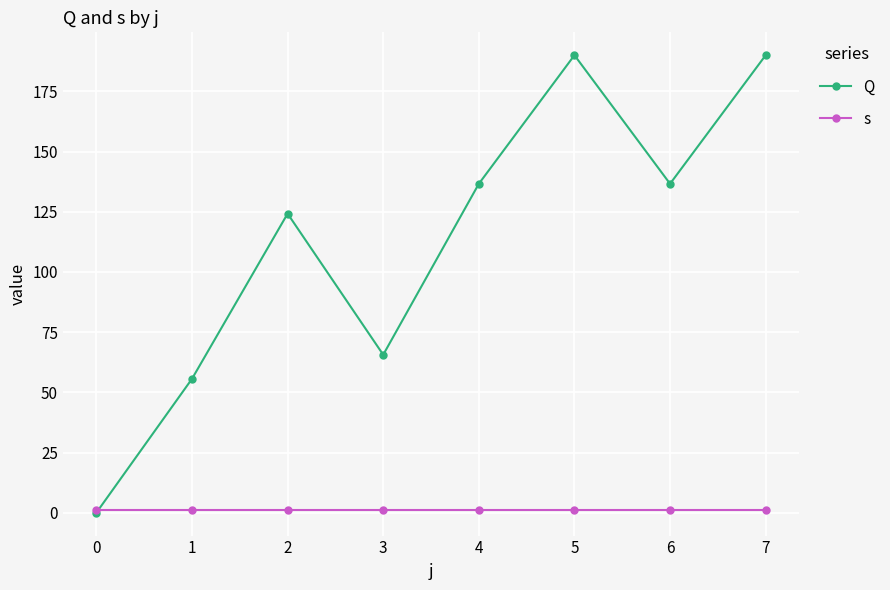

Reading left to right, transcribe all the data shown in this chart.

Q: 0.0	55.6	124.2	65.6	136.6	190.0	136.6	190.0
s: 1.0	1.0	1.0	1.0	1.0	1.0	1.0	1.0